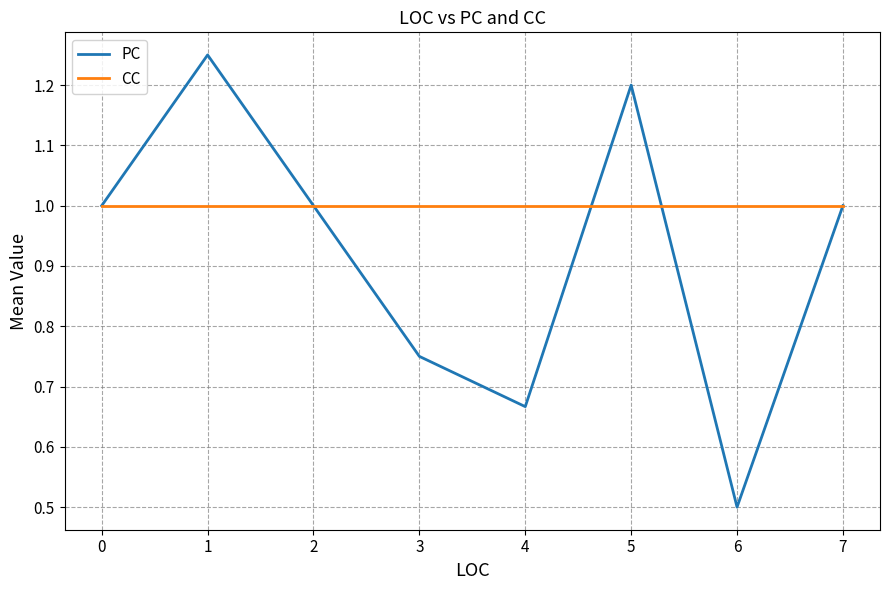

What is the average value of the CC series?

1.0